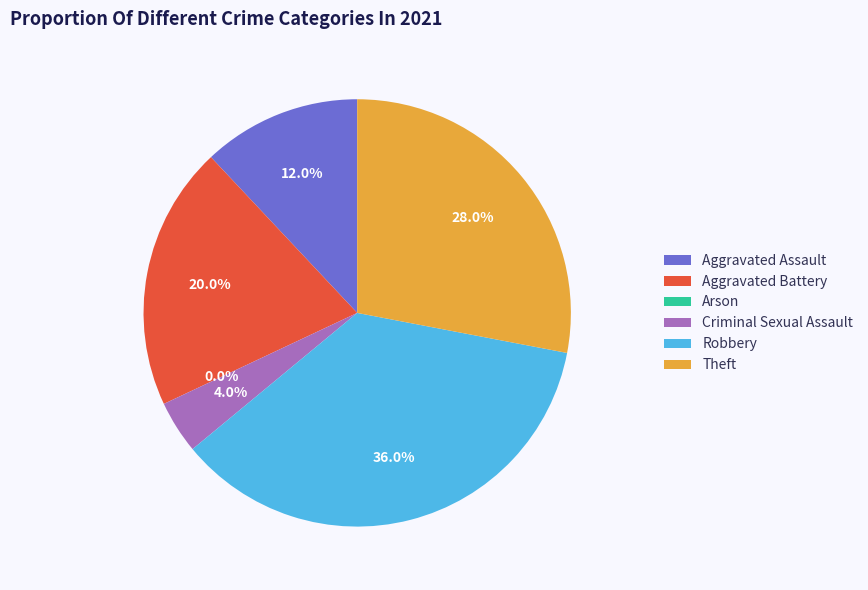

Does any single category account for the majority?

No